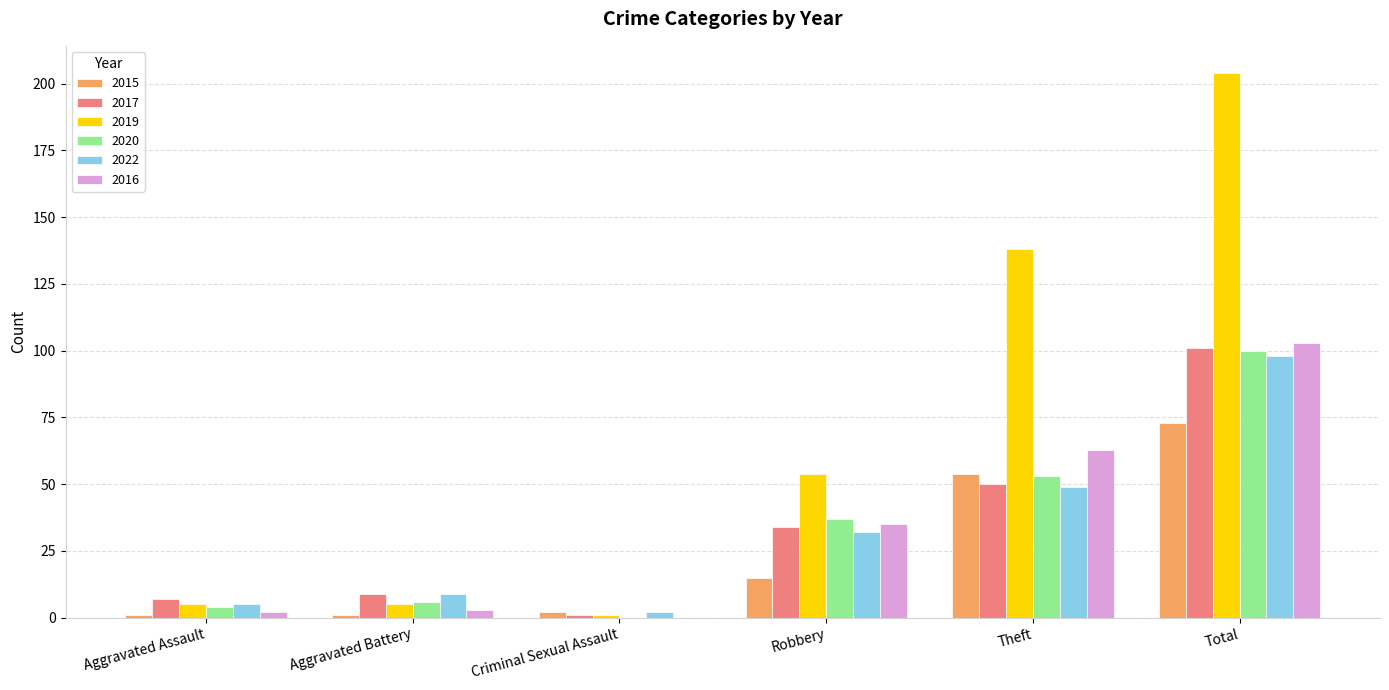

What is the highest value of the 2019 series?

204